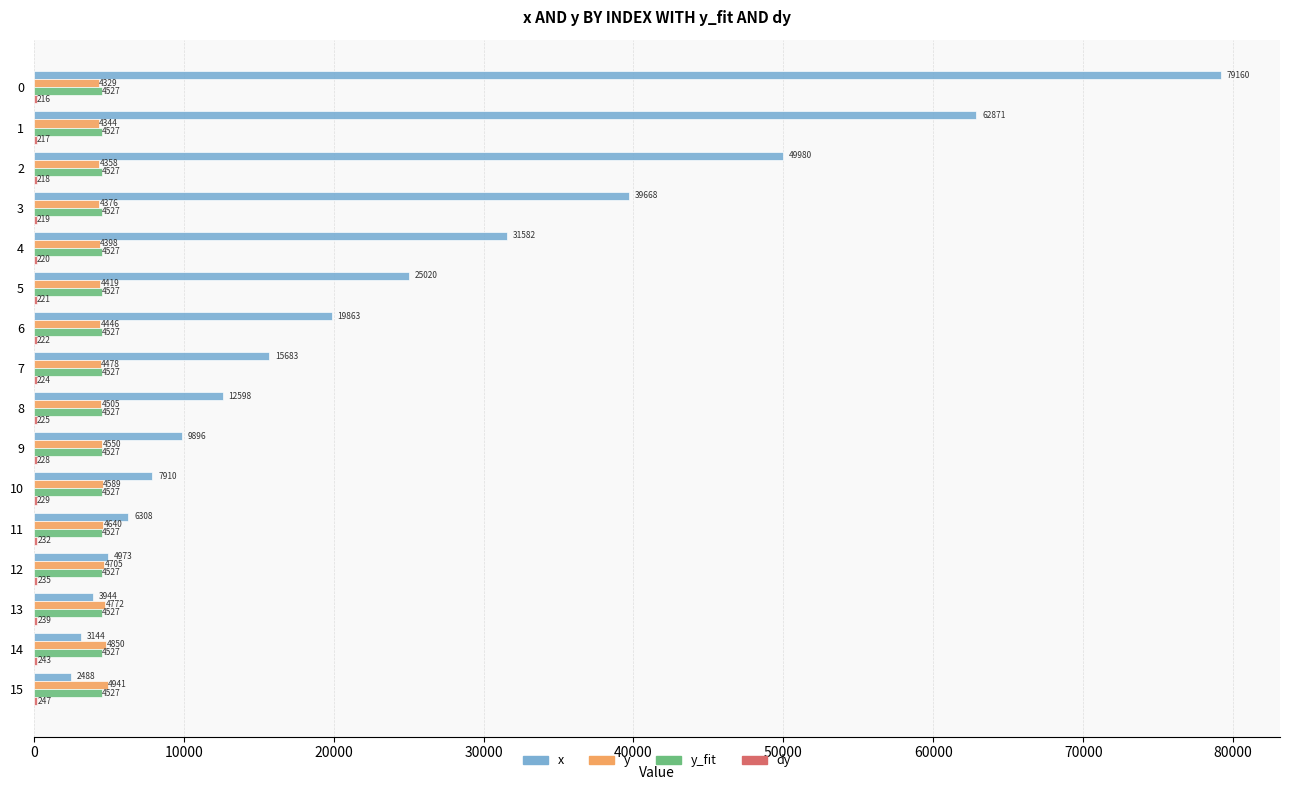

True or false: y_fit has a value of 4527.4 at 5.

True